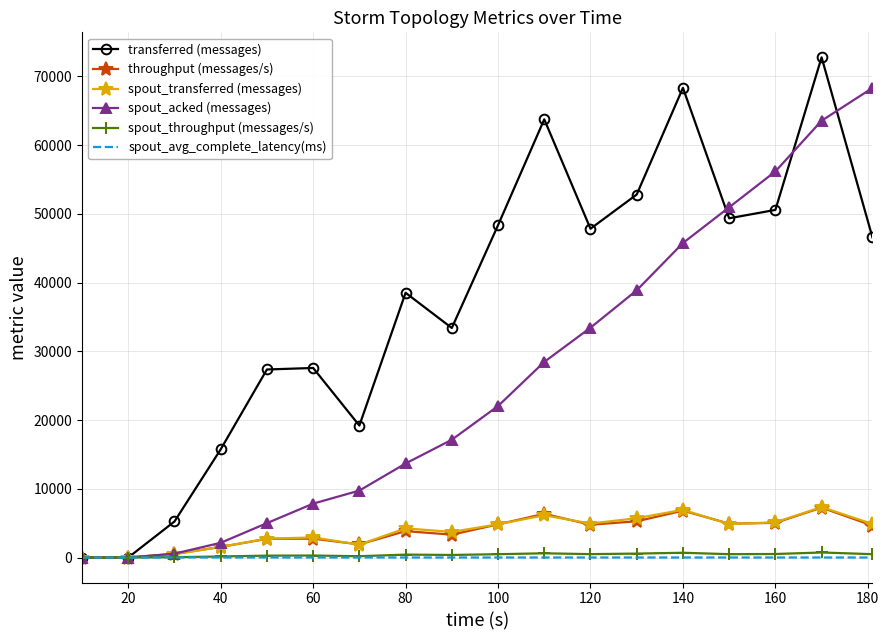

Which series has the widest spread of values?

transferred (messages)